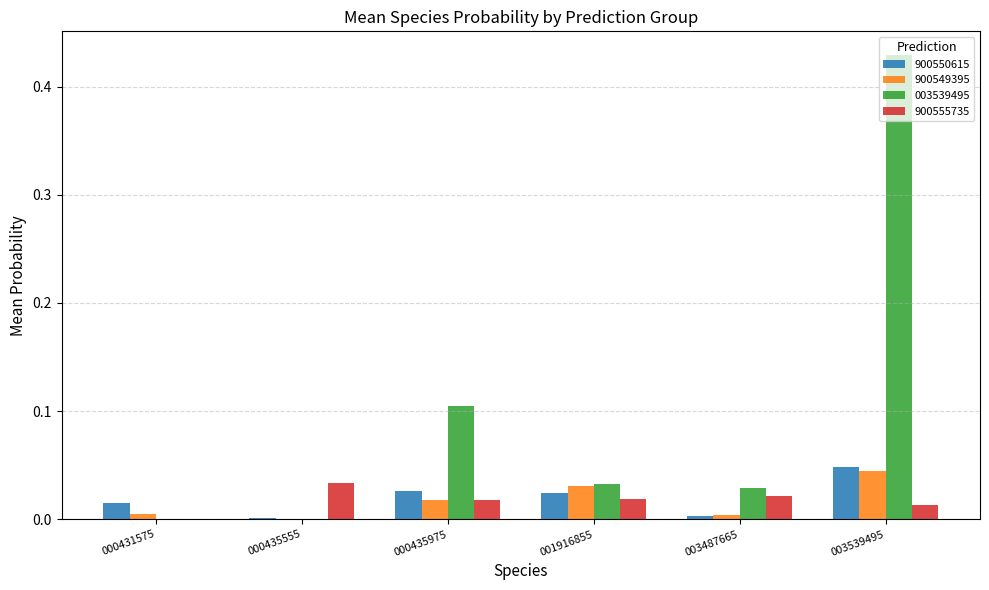

How many groups of bars are there?

6